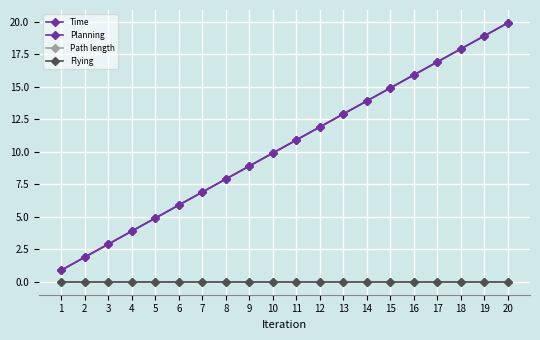

Which series has the largest total across all categories?

Time